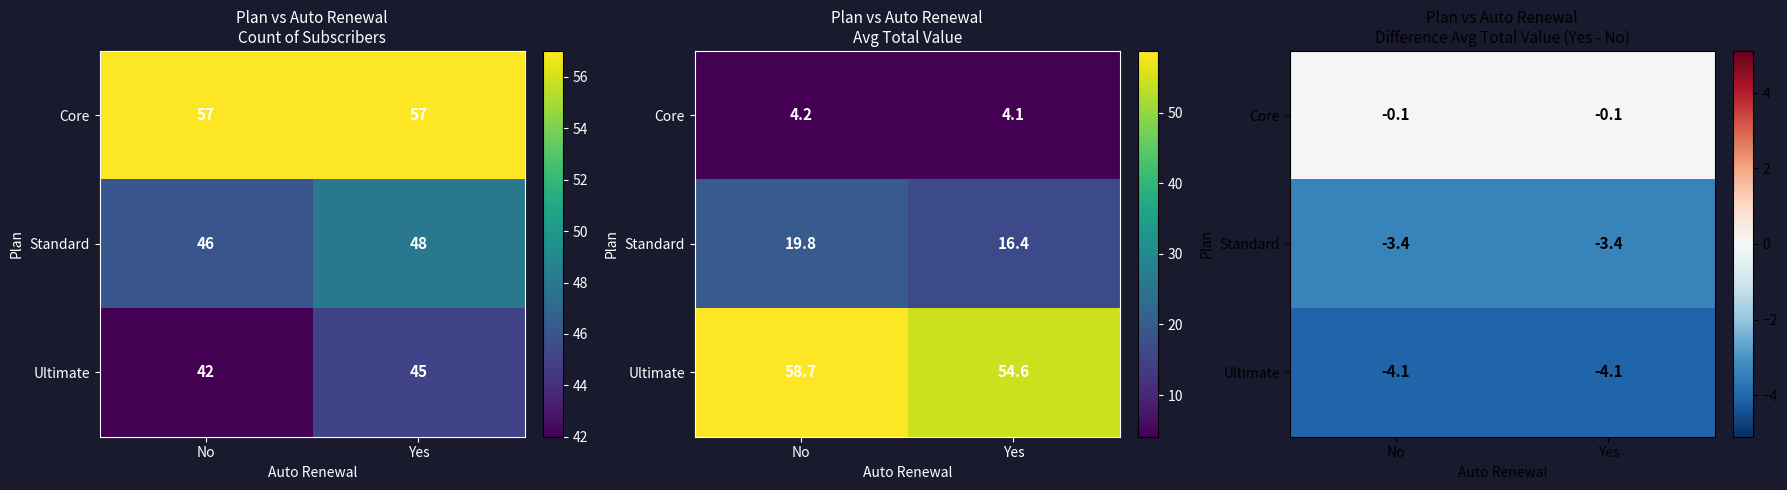

Rank the series at No from highest to lowest value.

Core, Standard, Ultimate